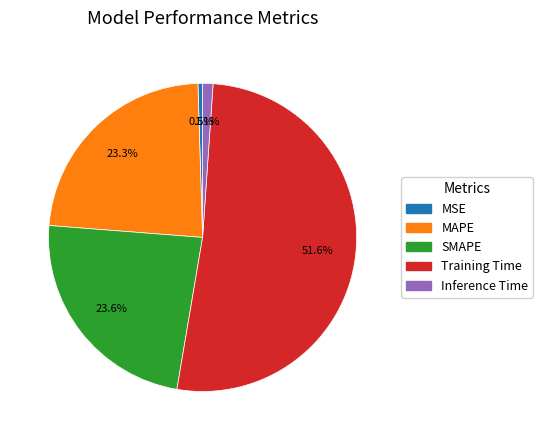

What is the smallest slice in the pie chart?

MSE